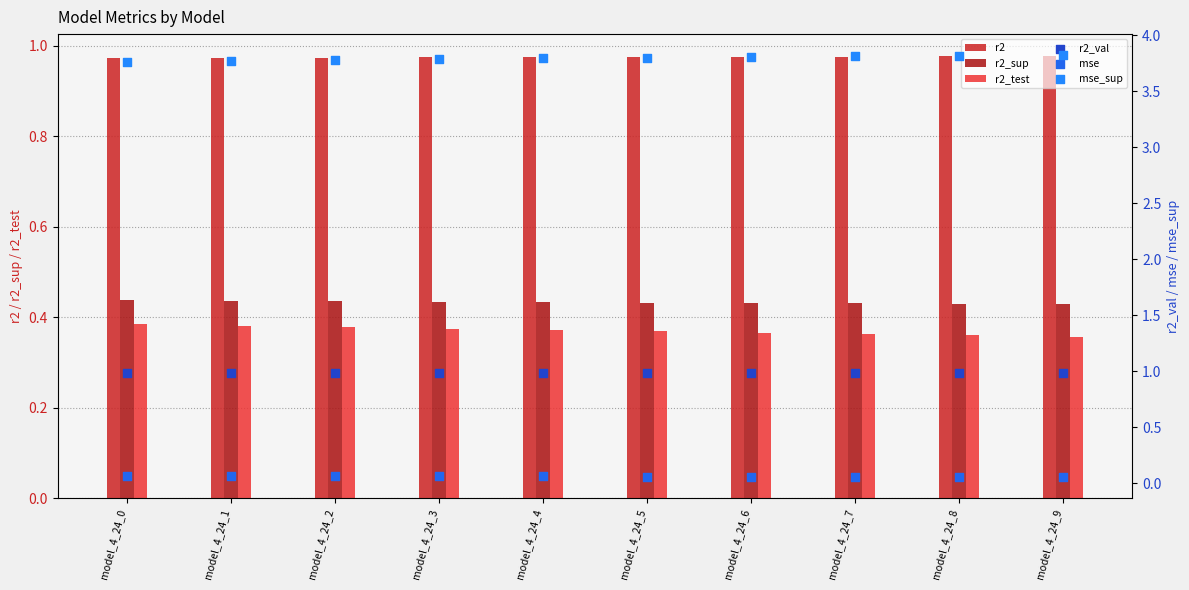

Which series reaches the maximum Y coordinate?

mse_sup